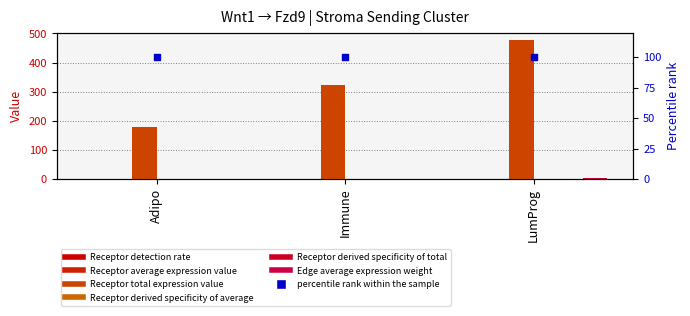

Which series reaches the minimum Y coordinate?

Receptor detection rate